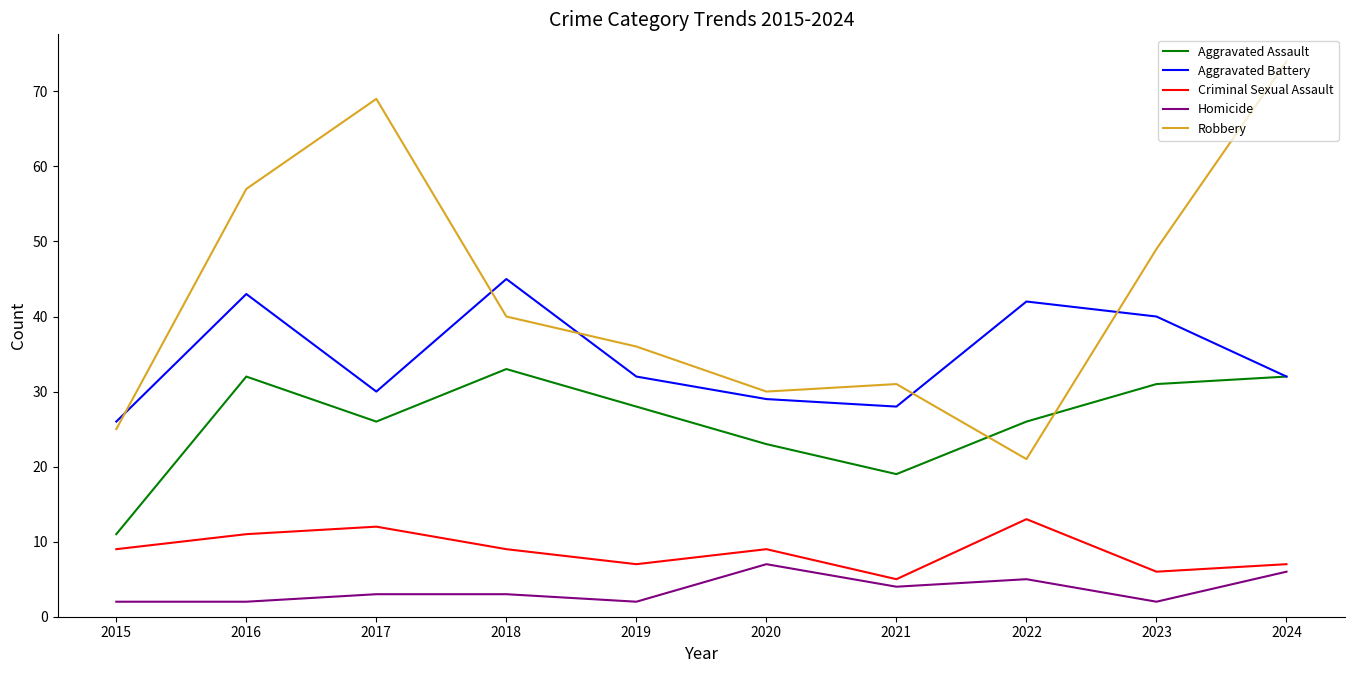

What are all the series names shown in the legend?

Aggravated Assault, Aggravated Battery, Criminal Sexual Assault, Homicide, Robbery